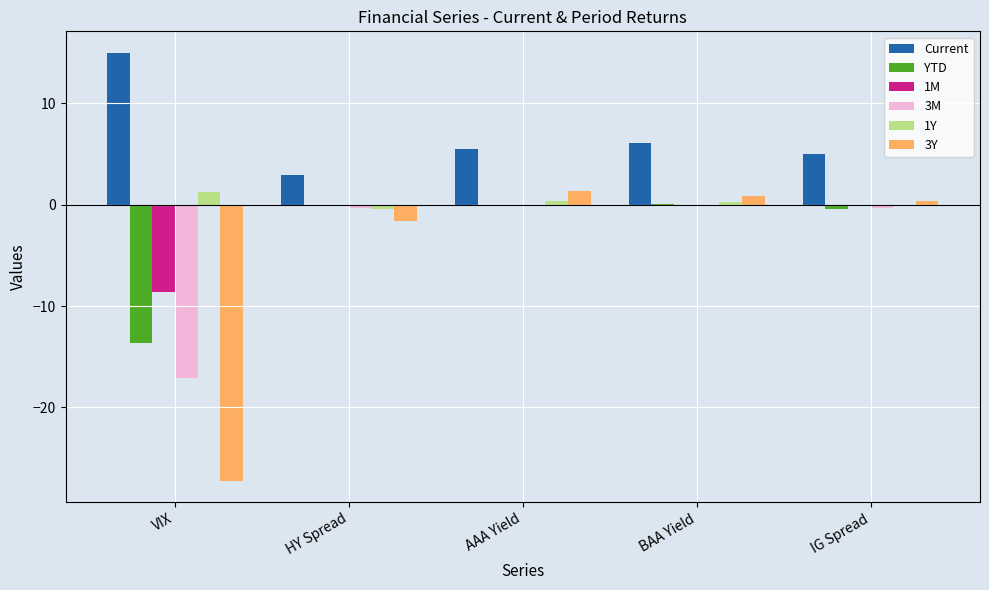

What value does the Current series have at IG Spread?

5.0